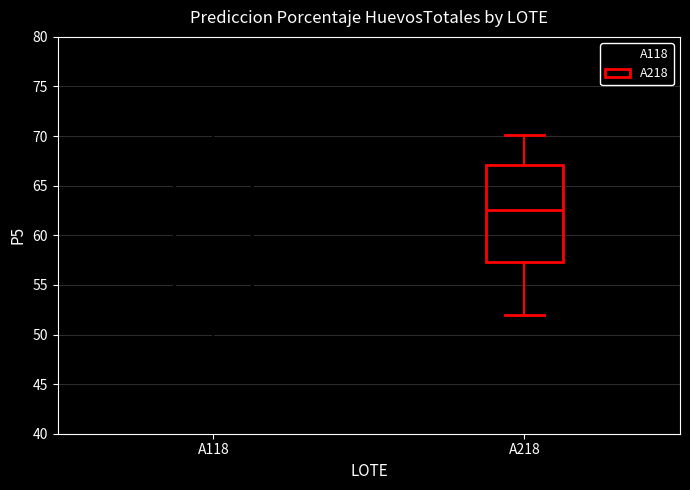

Which box's median line is the lowest?

A118